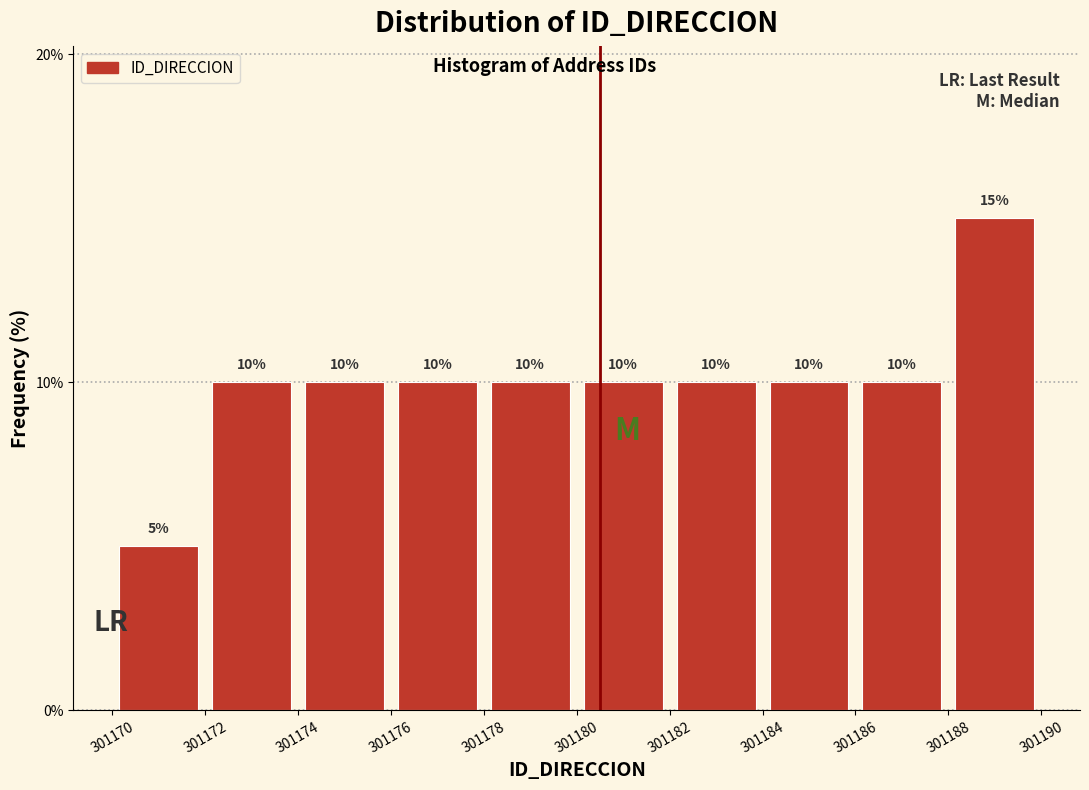

Reading left to right, transcribe this chart: for each bar, give the range it covers on the x-axis and its height.

301170 to 301172: 5
301172 to 301174: 10
301174 to 301176: 10
301176 to 301178: 10
301178 to 301180: 10
301180 to 301182: 10
301182 to 301184: 10
301184 to 301186: 10
301186 to 301188: 10
301188 to 301190: 15